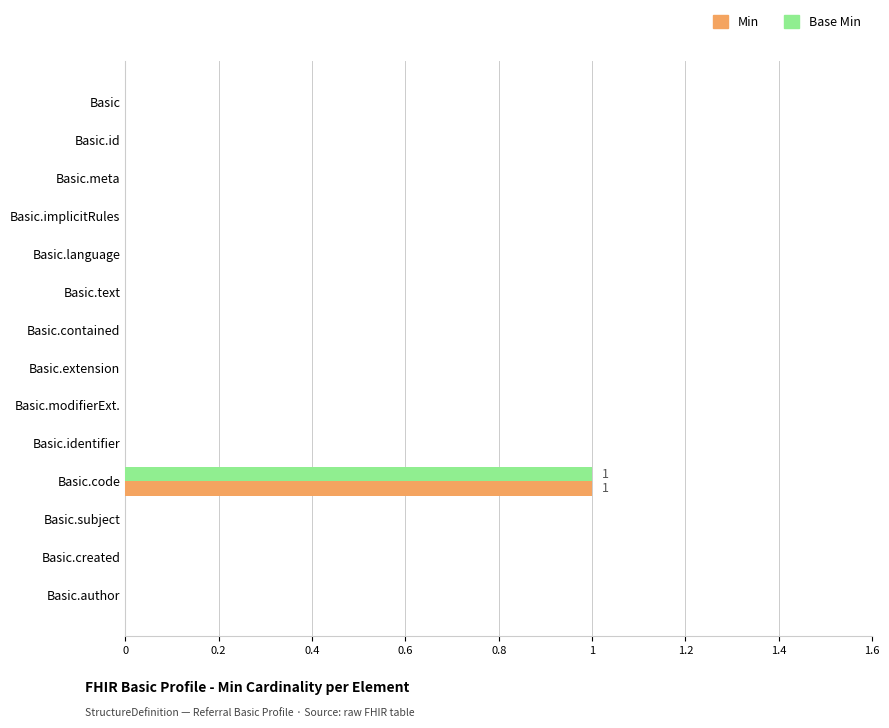

Which category has the highest value across all series?

Basic.code